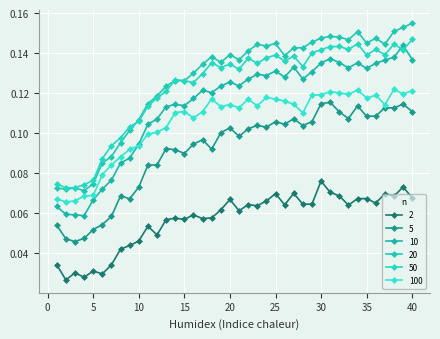

At how many categories does at least one series exceed 0?

40